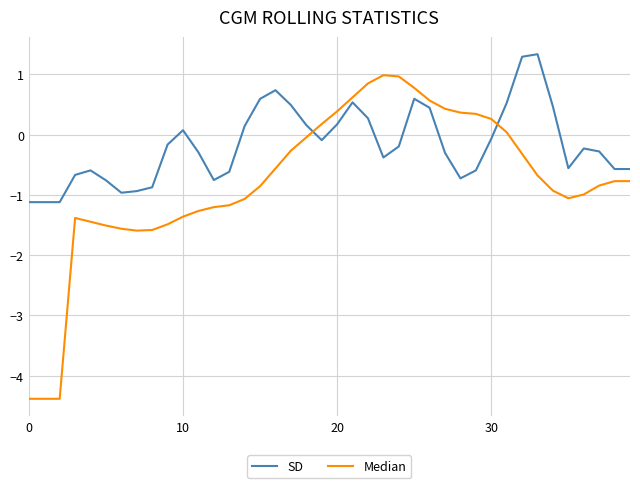

Which series has the widest spread of values?

Median